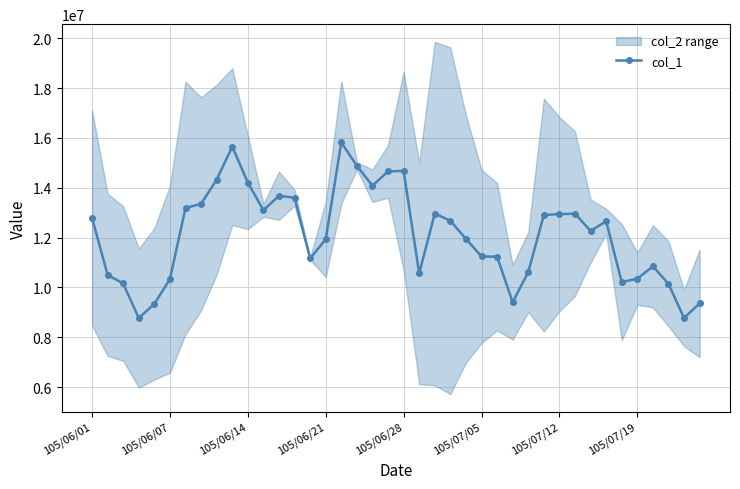

What is the value of the 23rd point from the left?

12965200